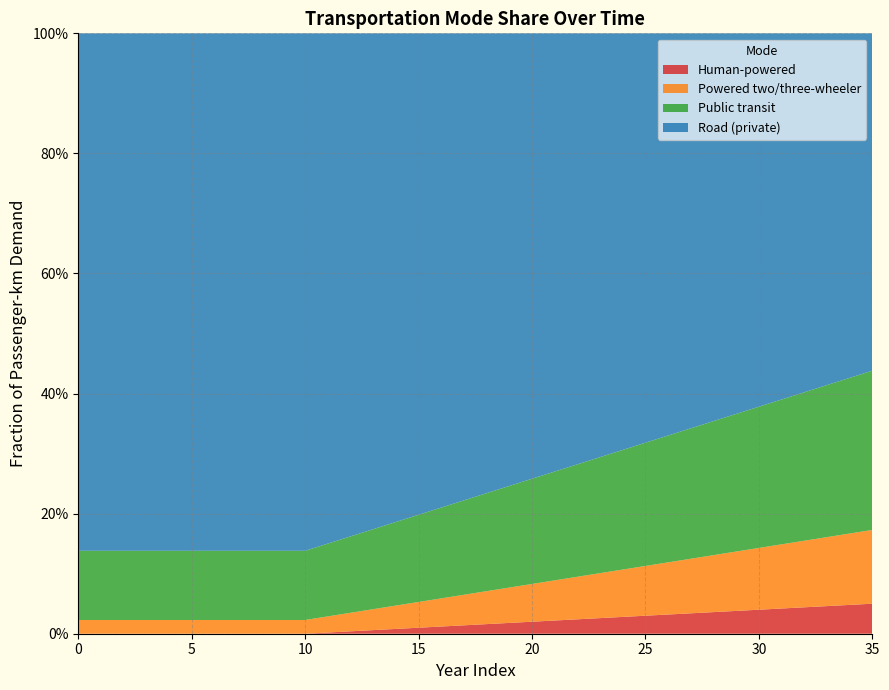

Reading left to right, what are all the values shown in this chart?

frac_trns_hu: 0.0	0.0	0.0	0.0	0.0	0.0	0.0	0.0	0.0	0.0	0.0	0.0	0.0	0.0	0.0	0.0	0.0	0.0	0.0	0.0	0.0	0.0	0.0	0.0	0.0	0.0	0.0	0.0	0.0	0.0	0.0	0.0	0.0	0.0	0.0	0.1
frac_trns_po: 0.0	0.0	0.0	0.0	0.0	0.0	0.0	0.0	0.0	0.0	0.0	0.0	0.0	0.0	0.0	0.0	0.0	0.1	0.1	0.1	0.1	0.1	0.1	0.1	0.1	0.1	0.1	0.1	0.1	0.1	0.1	0.1	0.1	0.1	0.1	0.1
frac_trns_pu: 0.1	0.1	0.1	0.1	0.1	0.1	0.1	0.1	0.1	0.1	0.1	0.1	0.1	0.1	0.1	0.1	0.2	0.2	0.2	0.2	0.2	0.2	0.2	0.2	0.2	0.2	0.2	0.2	0.2	0.2	0.2	0.2	0.2	0.3	0.3	0.3
frac_trns_ro: 0.9	0.9	0.9	0.9	0.9	0.9	0.9	0.9	0.9	0.9	0.9	0.8	0.8	0.8	0.8	0.8	0.8	0.8	0.8	0.8	0.7	0.7	0.7	0.7	0.7	0.7	0.7	0.7	0.6	0.6	0.6	0.6	0.6	0.6	0.6	0.6